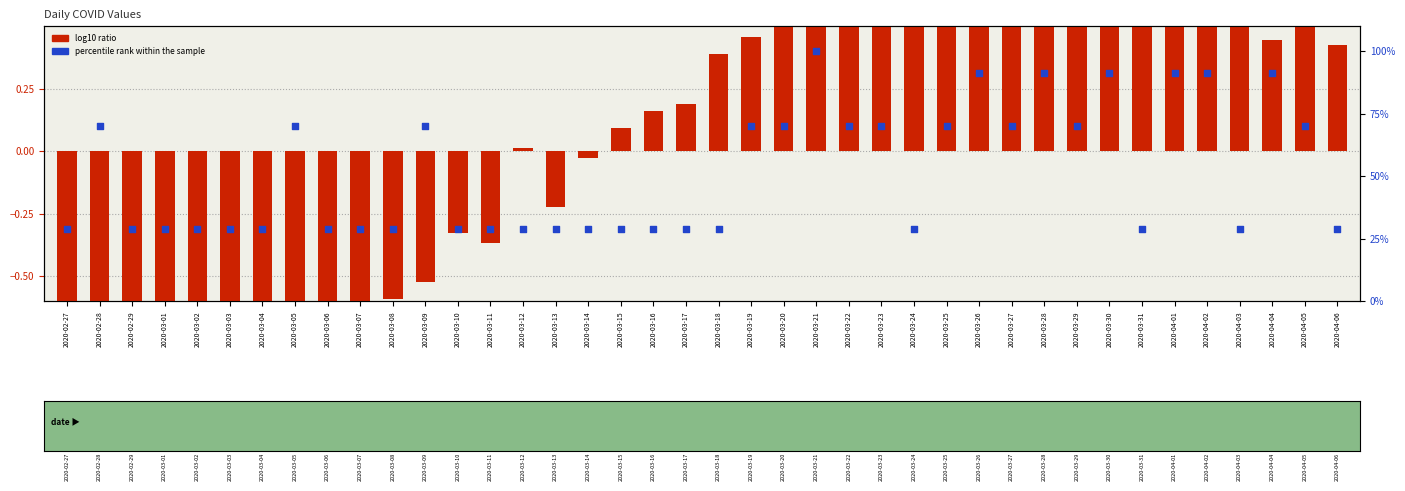

Which series contains the highest Y value?

percentile rank within the sample